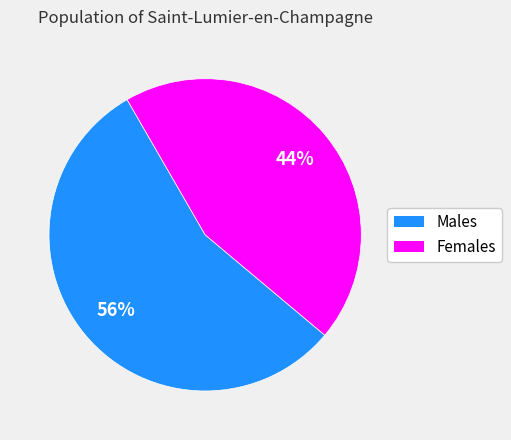

Is it true that Males is 71% of the pie?

False